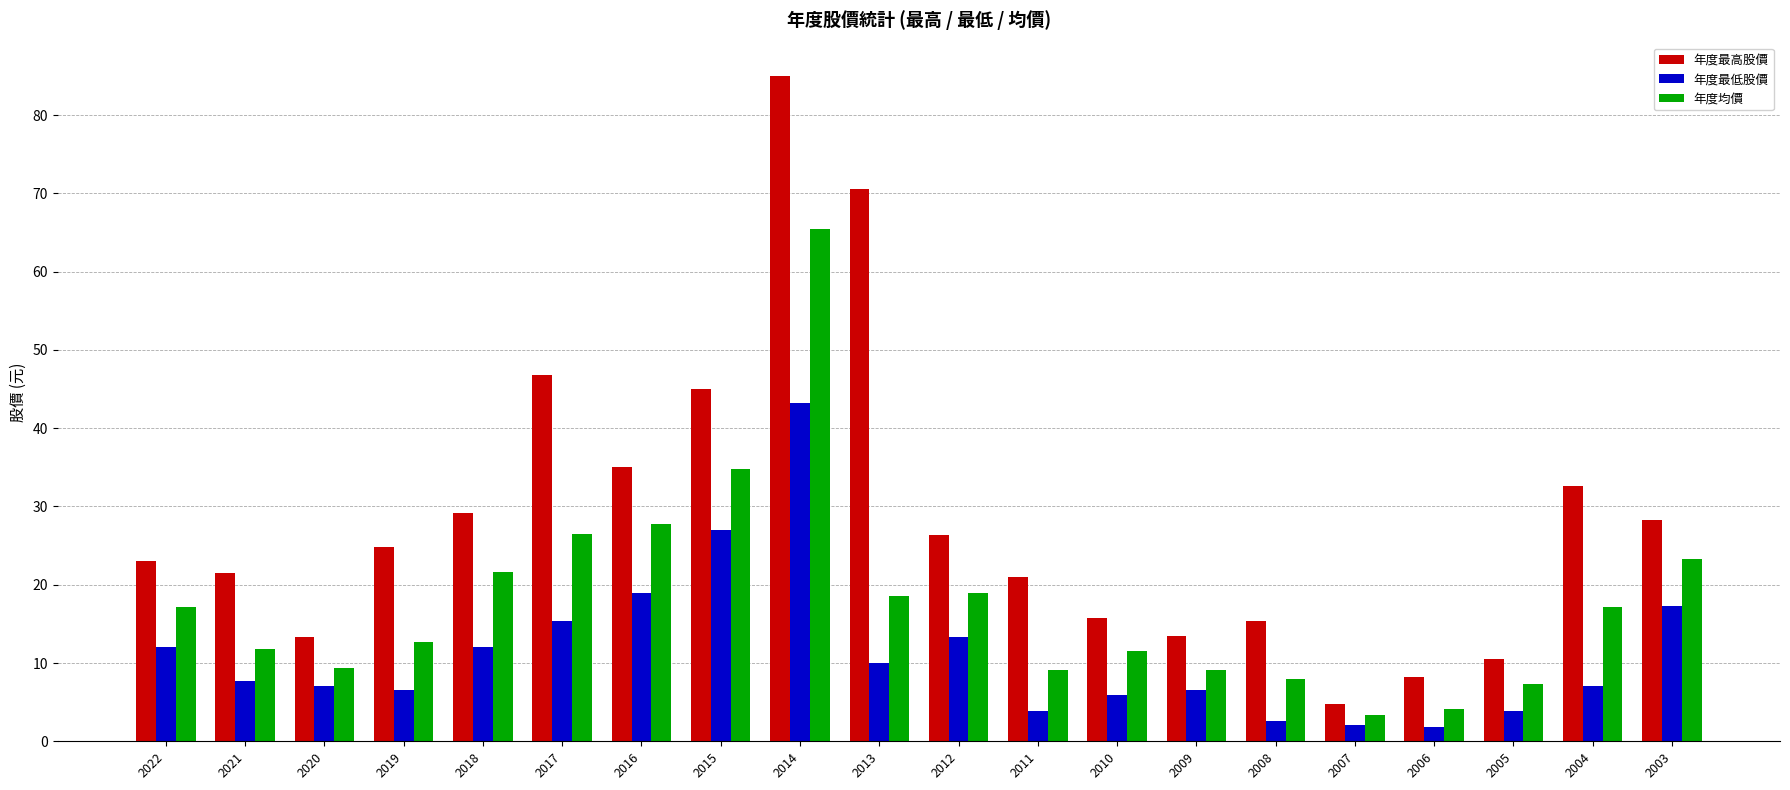

The 年度均價 series shows 18.5 at 2013. True or false?

True